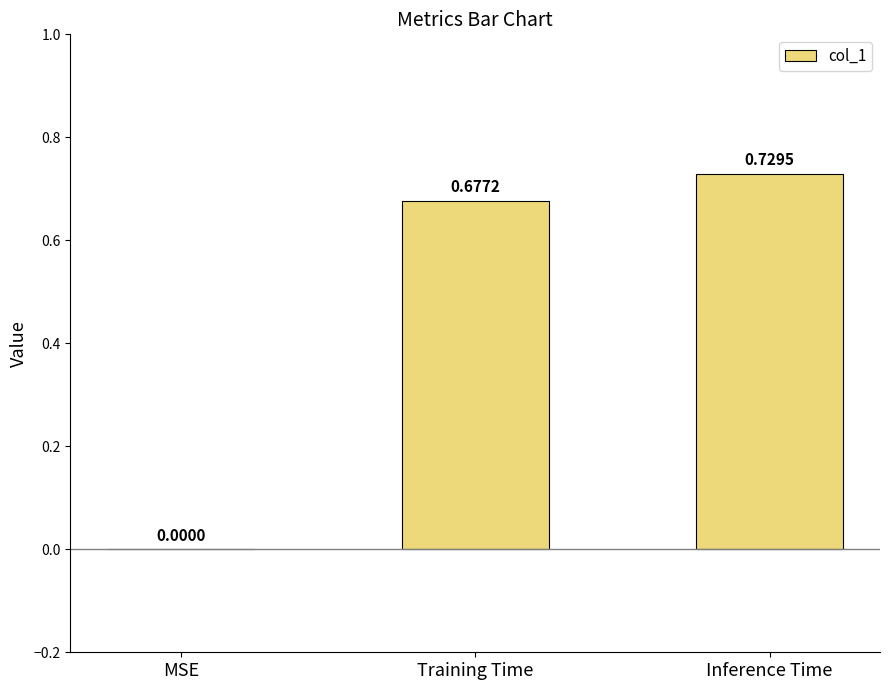

What is the sum of all values?

1.4